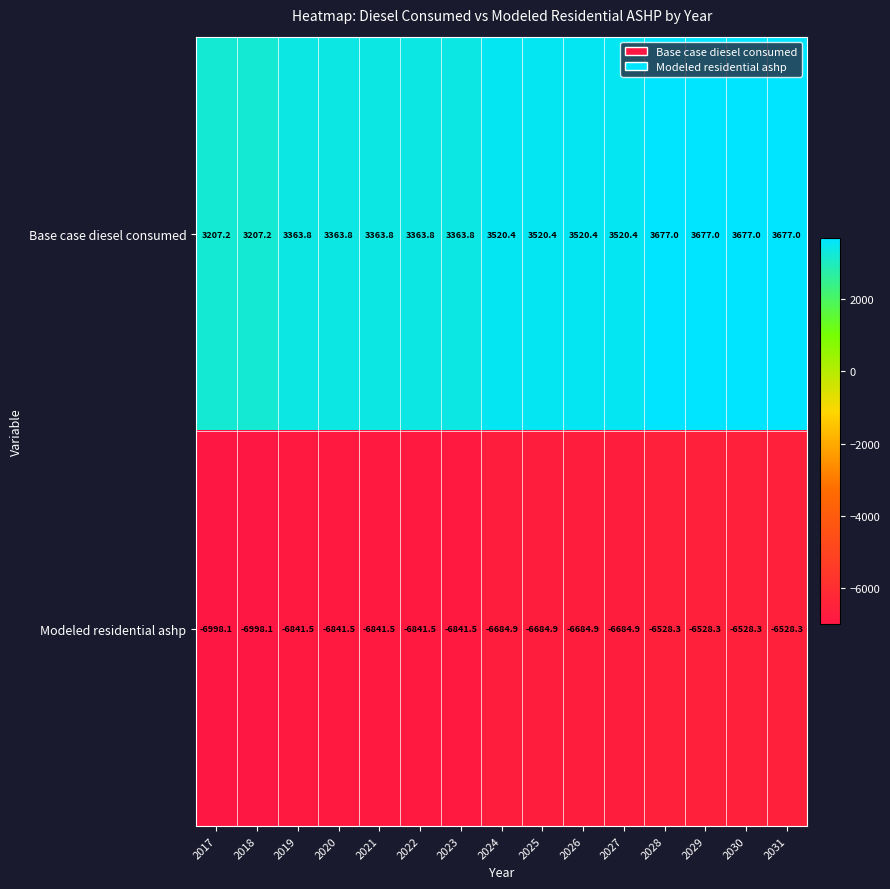

The value of Modeled residential ashp at 2021 is -6841.5. True or false?

True